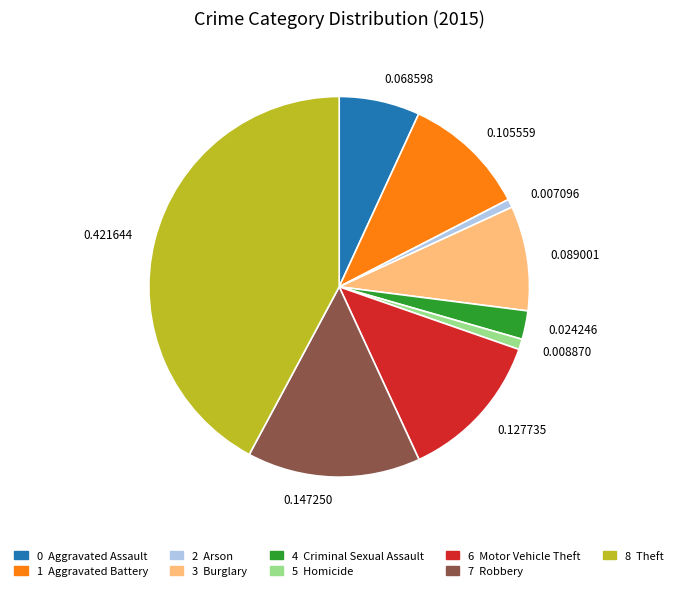

Does any single category account for the majority?

No